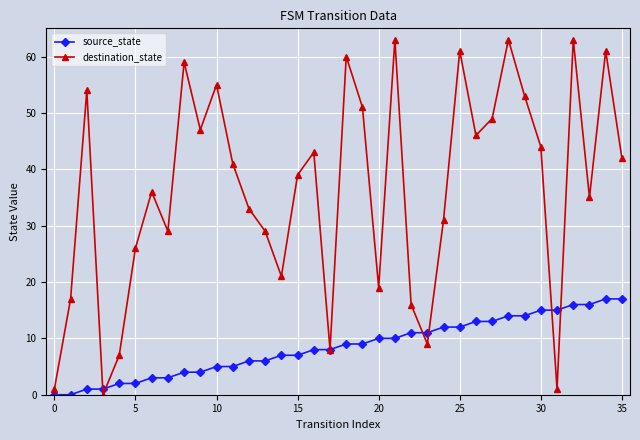

Which series has the largest total across all categories?

destination_state